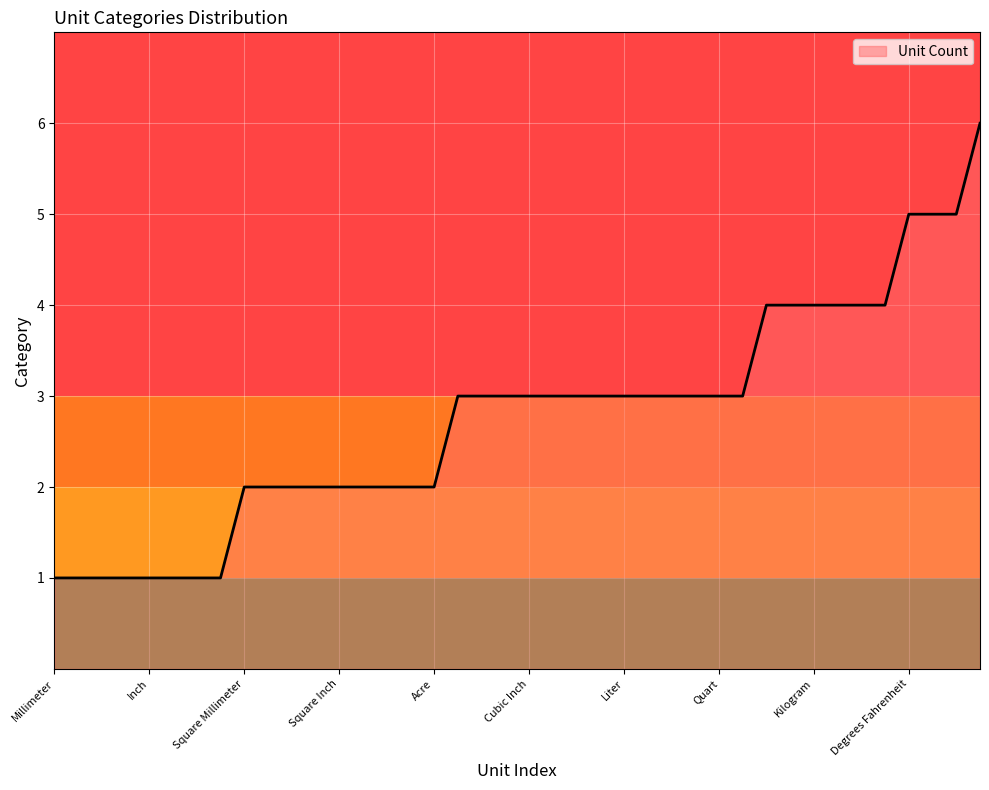

How many lines are shown in the chart?

1